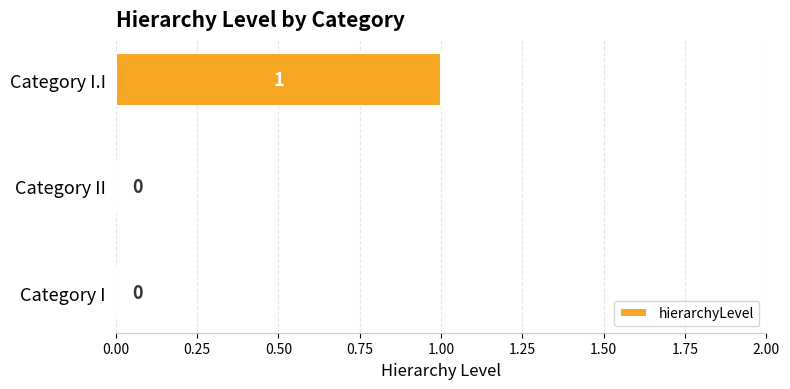

What is the change in value from Category I to Category I.I?

+1